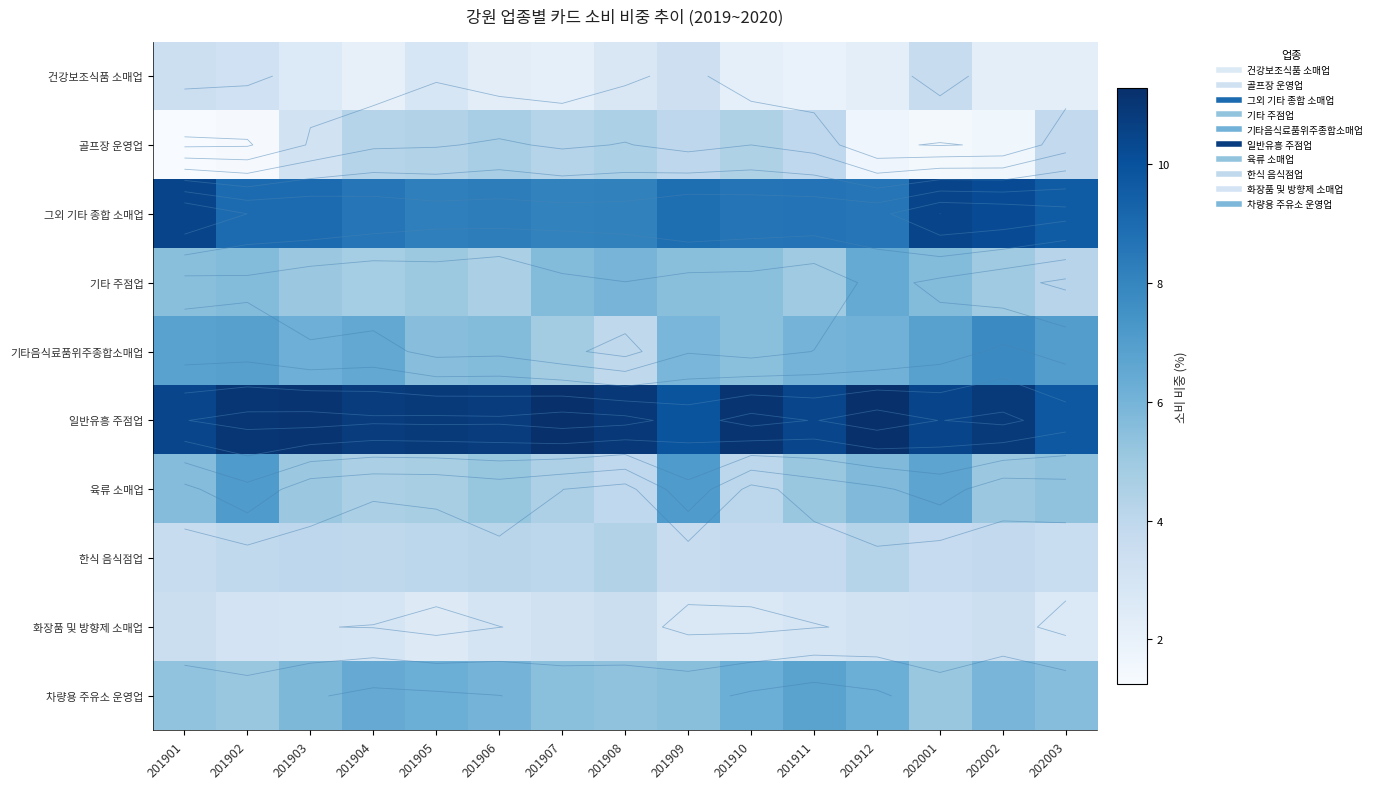

What is the difference between the 화장품 및 방향제 소매업 values at 201909 and 201912?

0.5